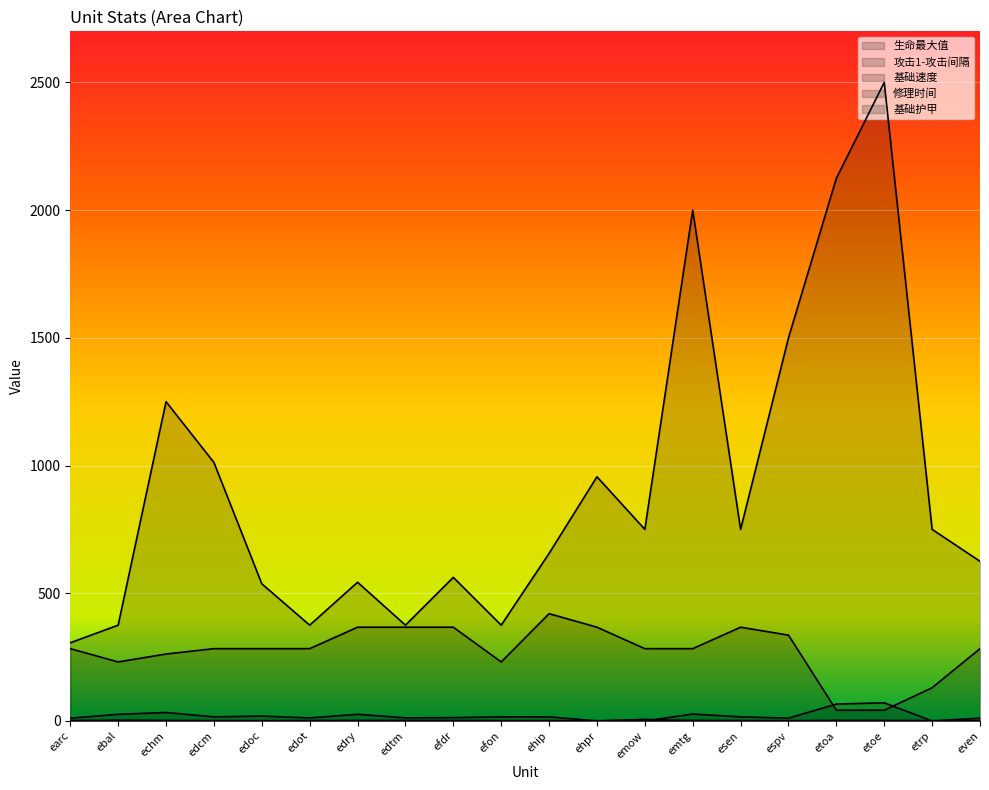

The value of 攻击1-攻击间隔 at espv is 1.0. True or false?

True